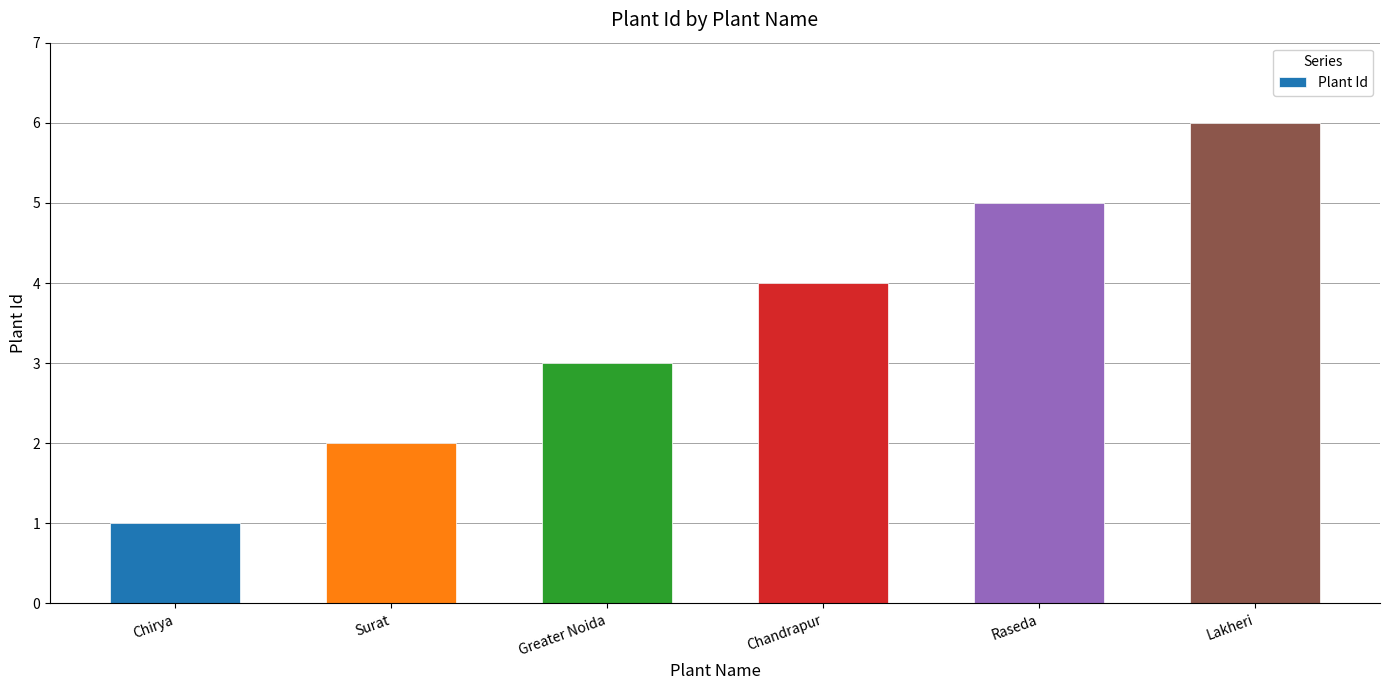

What position from the left is Raseda?

5